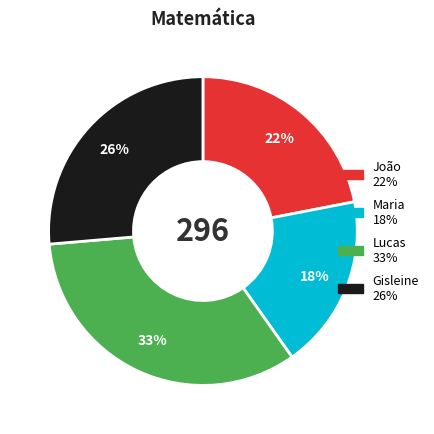

What is the ratio of the value at João to the value at Gisleine?

0.8